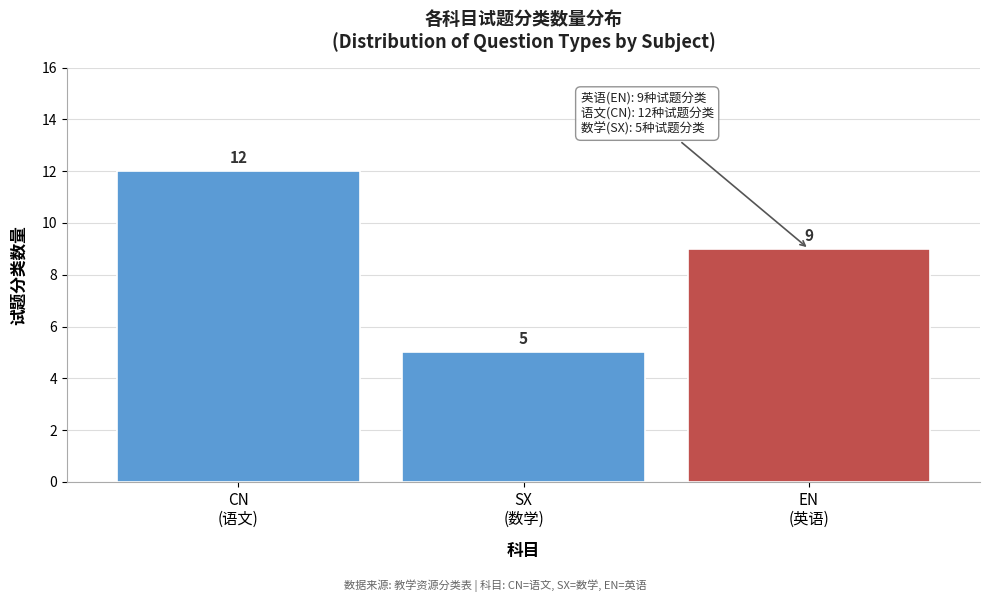

Reading left to right, transcribe all the data shown in this chart.

12	5	9